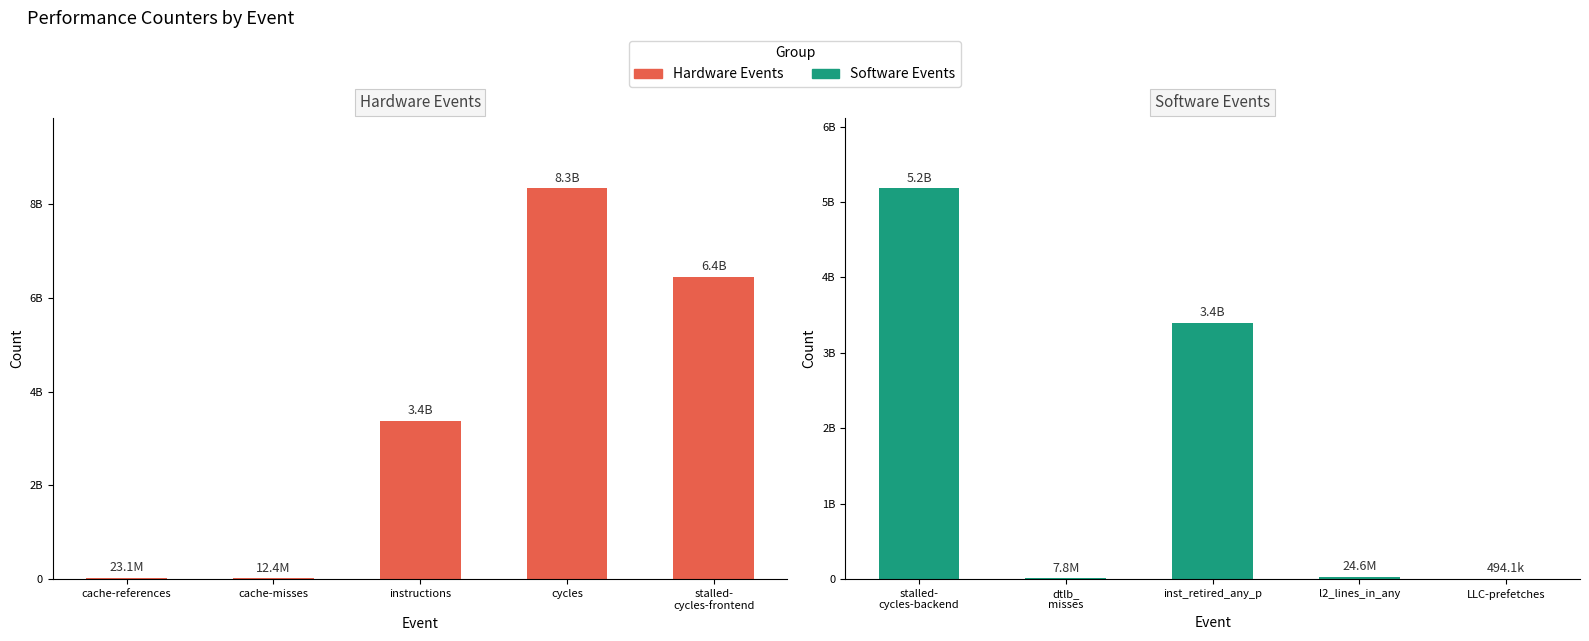

Which series has the widest spread of values?

Hardware Events